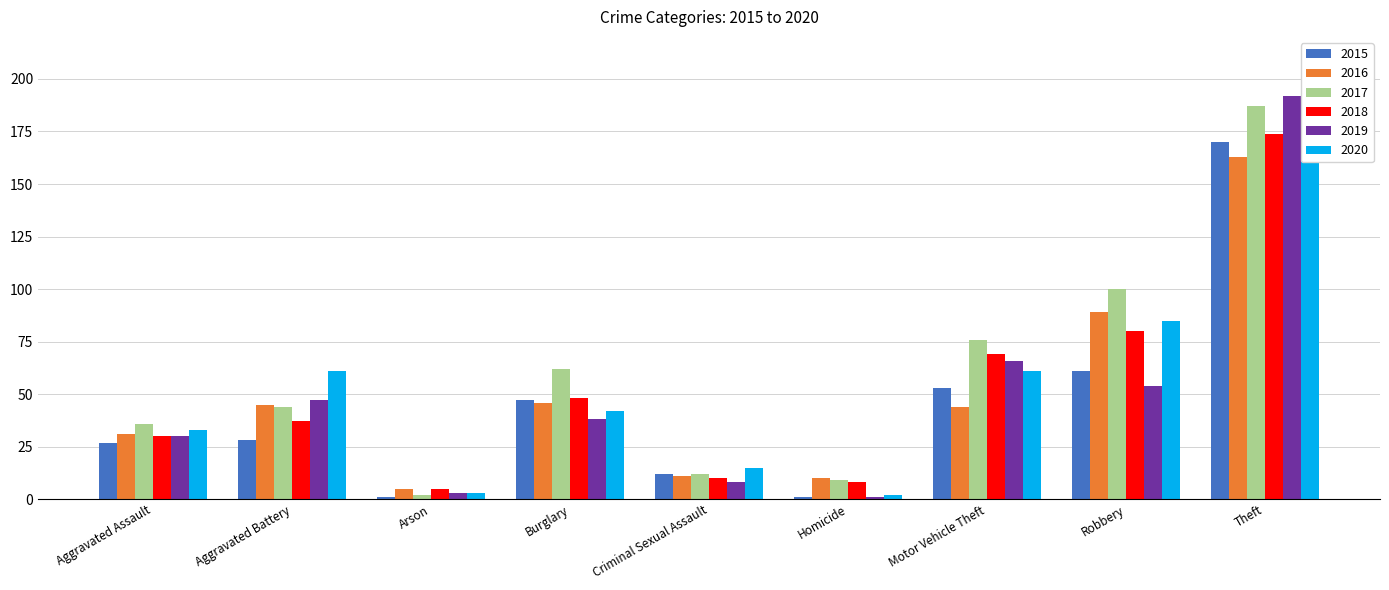

What is the difference between the highest and lowest values at Aggravated Battery?

33